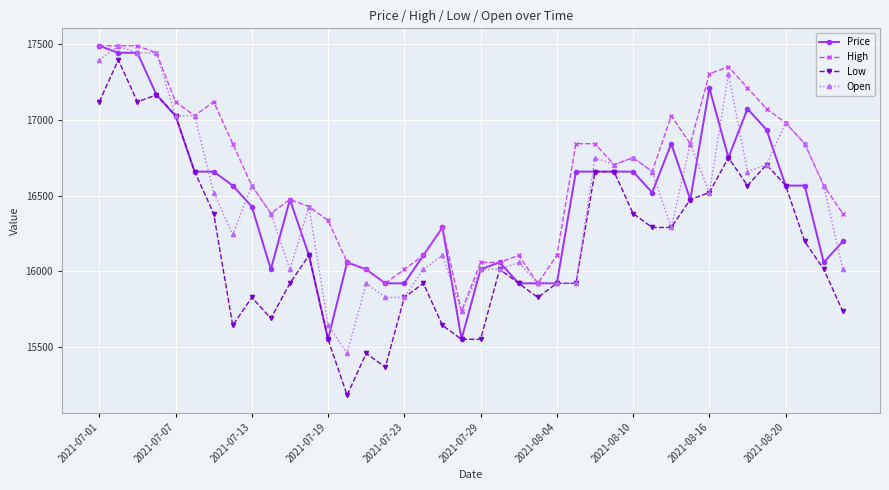

True or false: Price has more than 2 points higher than both neighbors.

True